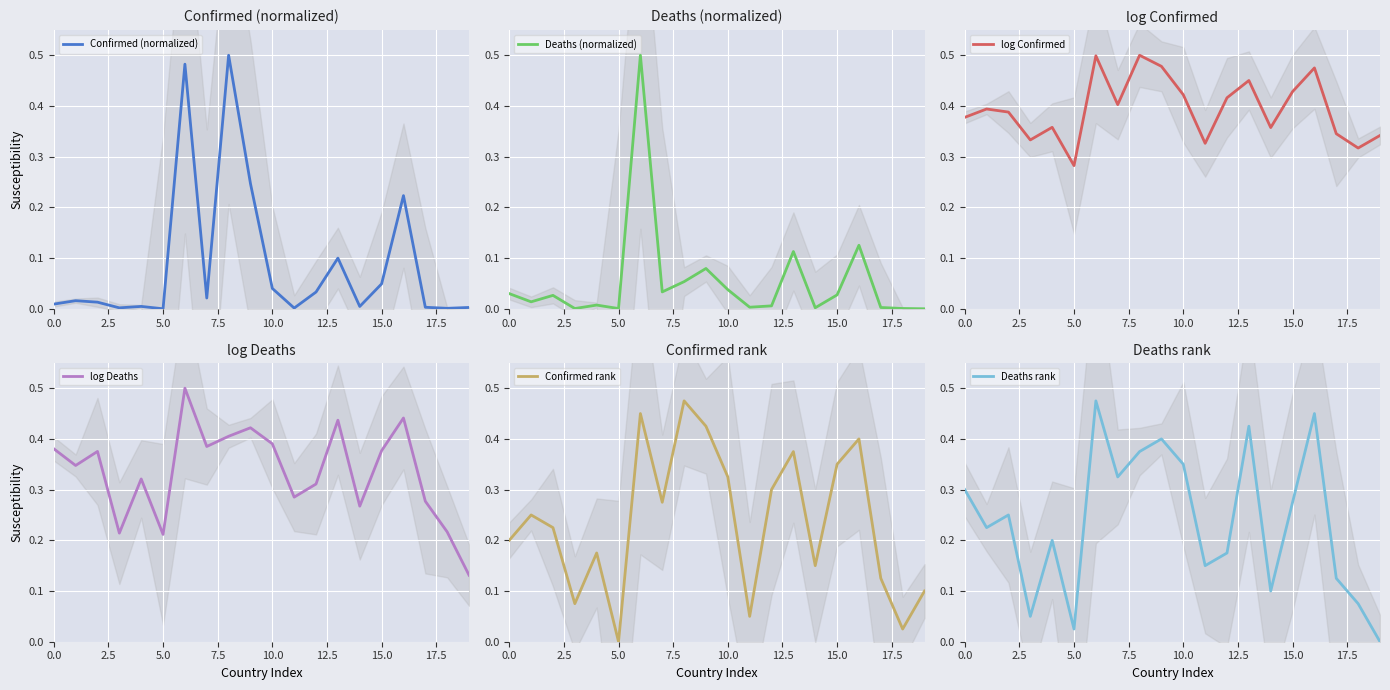

True or false: Confirmed (normalized) has a value of 0.3 at 5.0.

False